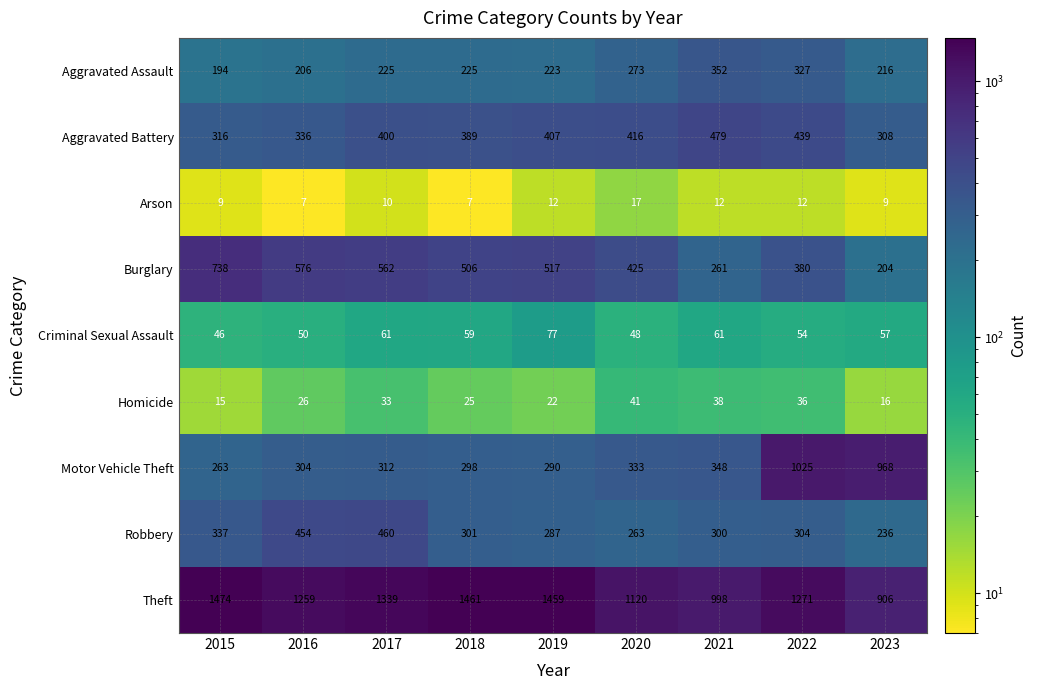

How many data points in Aggravated Battery are less than 400?

4